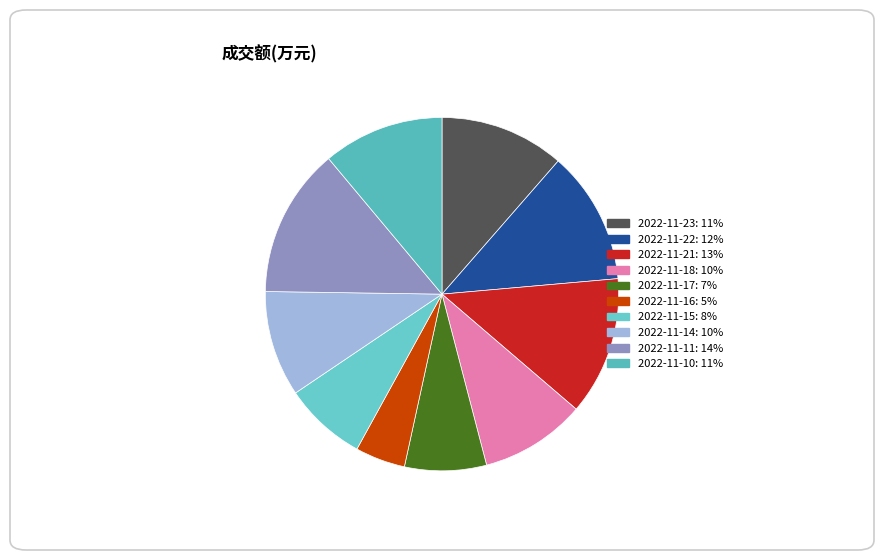

Which has a higher value, 2022-11-17 or 2022-11-16?

2022-11-17